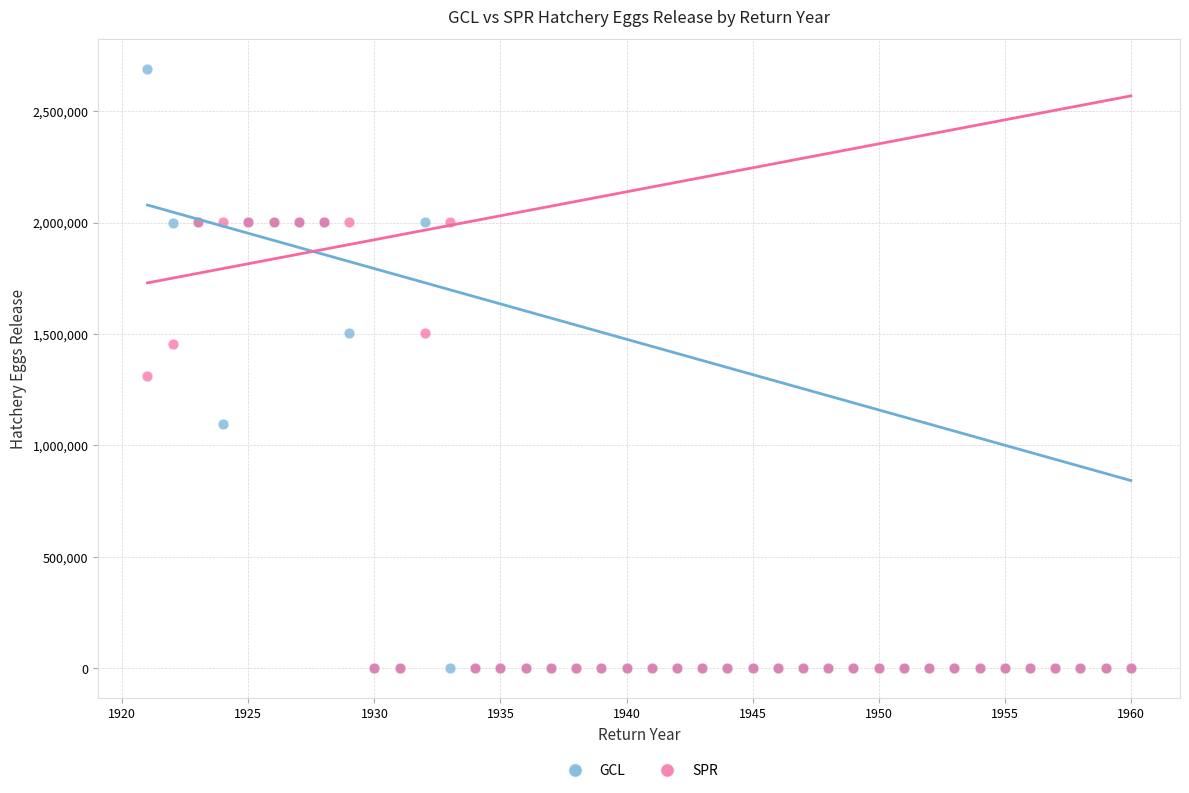

What are all the series names shown in the legend?

GCL, SPR